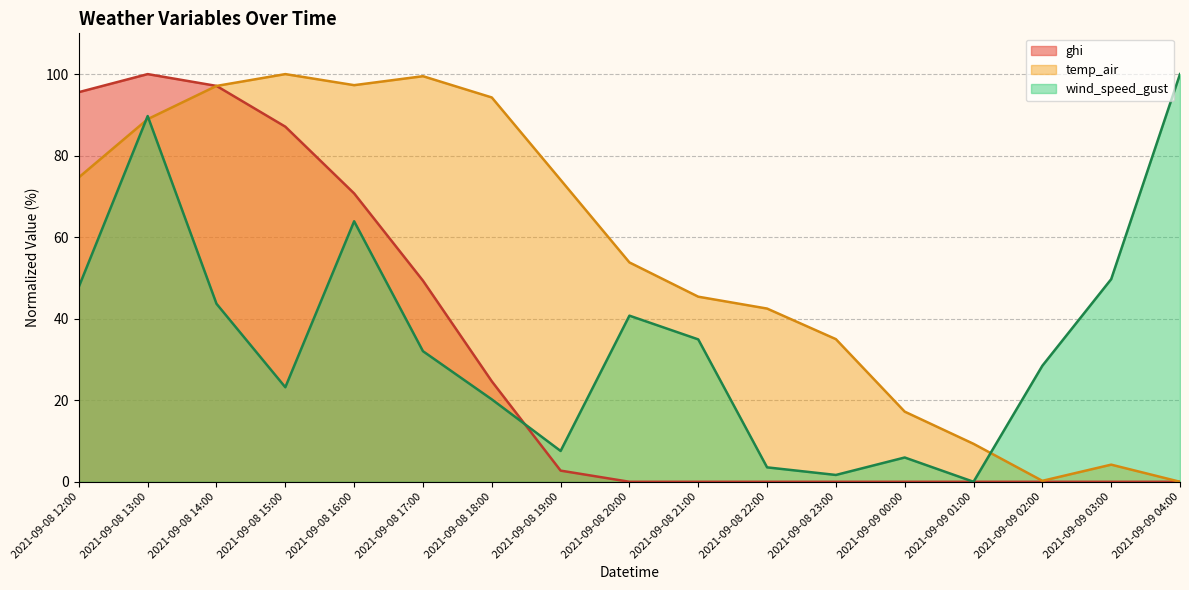

What is the total value across all series at 2021-09-08 17:00?

180.8